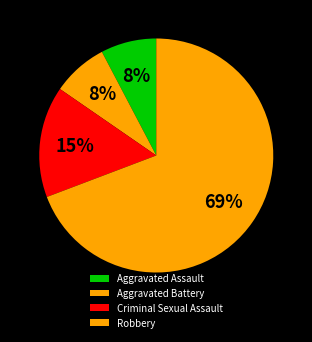

Does Robbery account for over 50% of the chart?

Yes